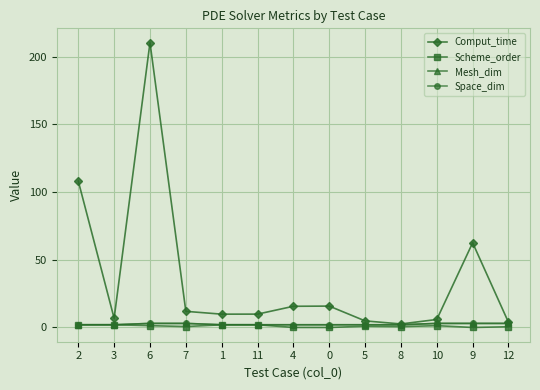

How many series are shown in this chart?

4